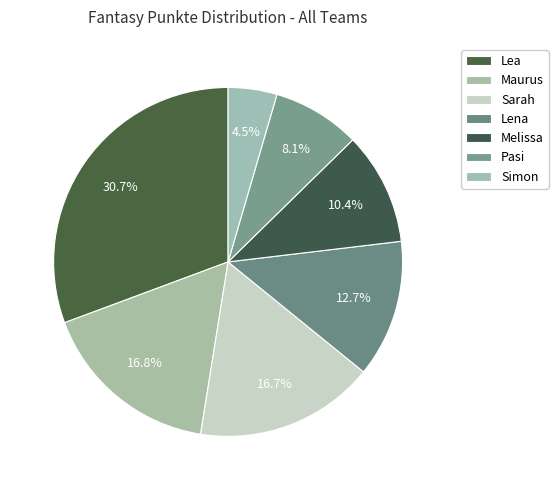

How many slices are in this pie chart?

7